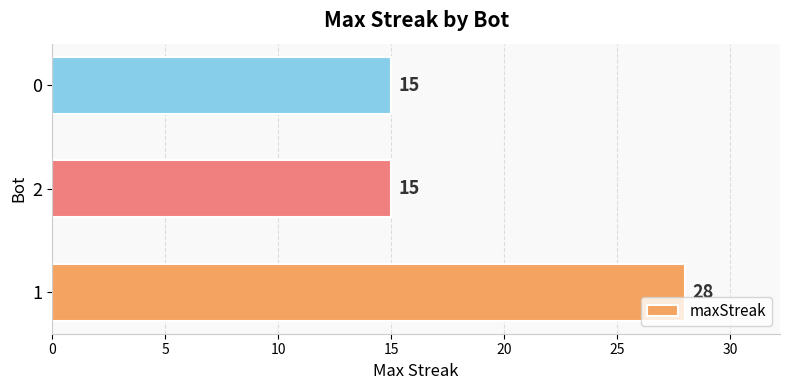

What is the maximum value shown in the chart?

28